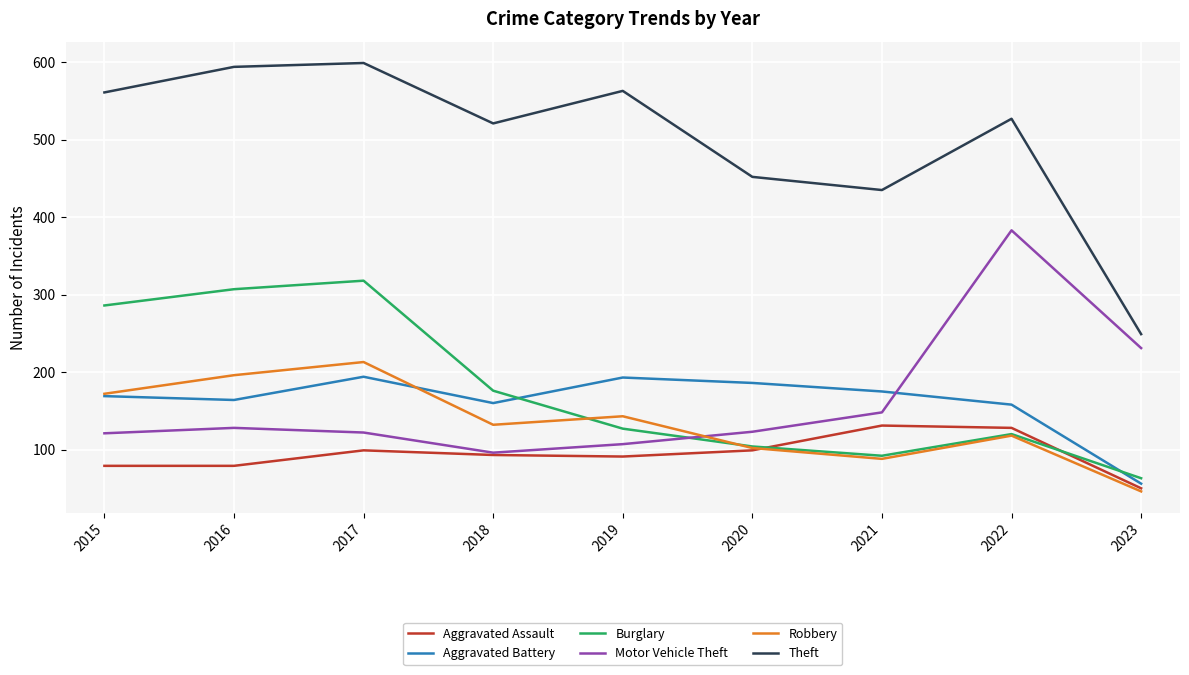

The value of Theft at 2017 is 599. True or false?

True